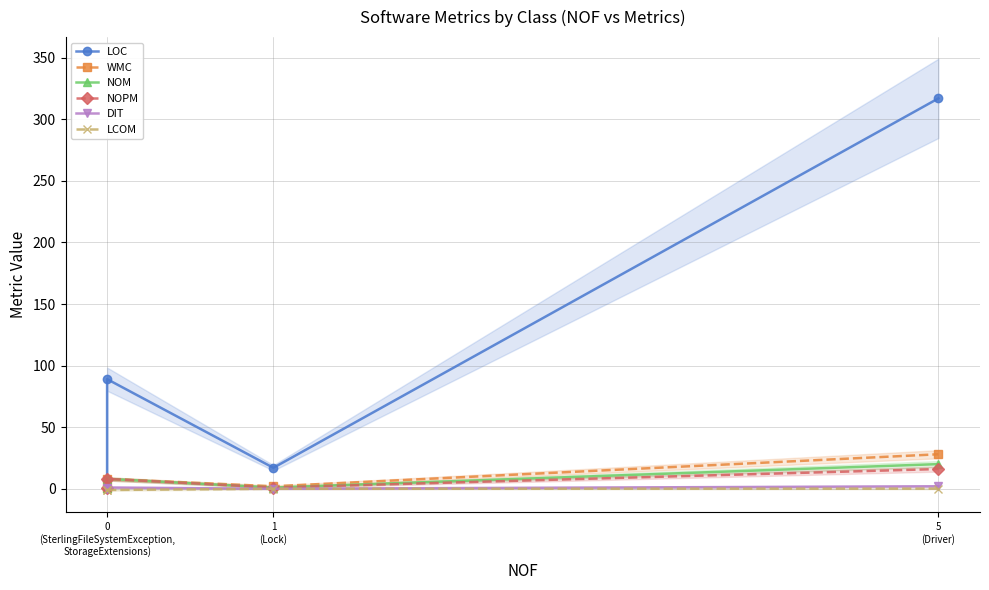

Rank the series at 1 (Lock) from highest to lowest value.

LOC, WMC, NOM, NOPM, DIT, LCOM